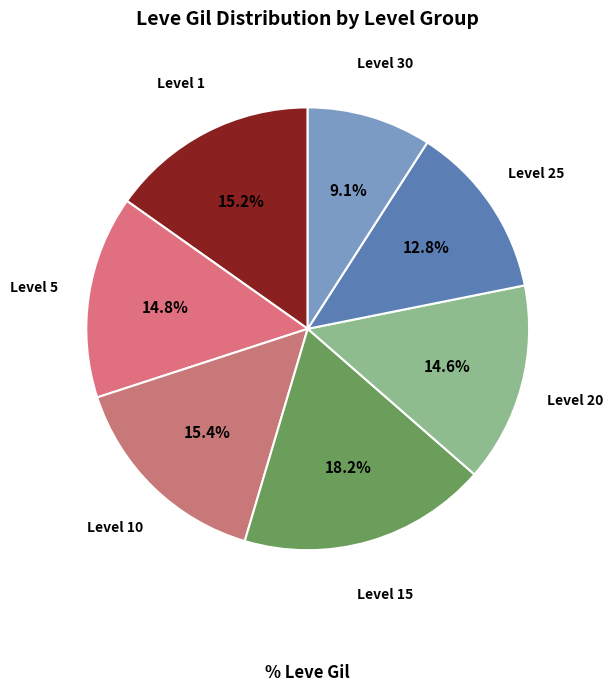

Does Level 20 account for over 50% of the chart?

No